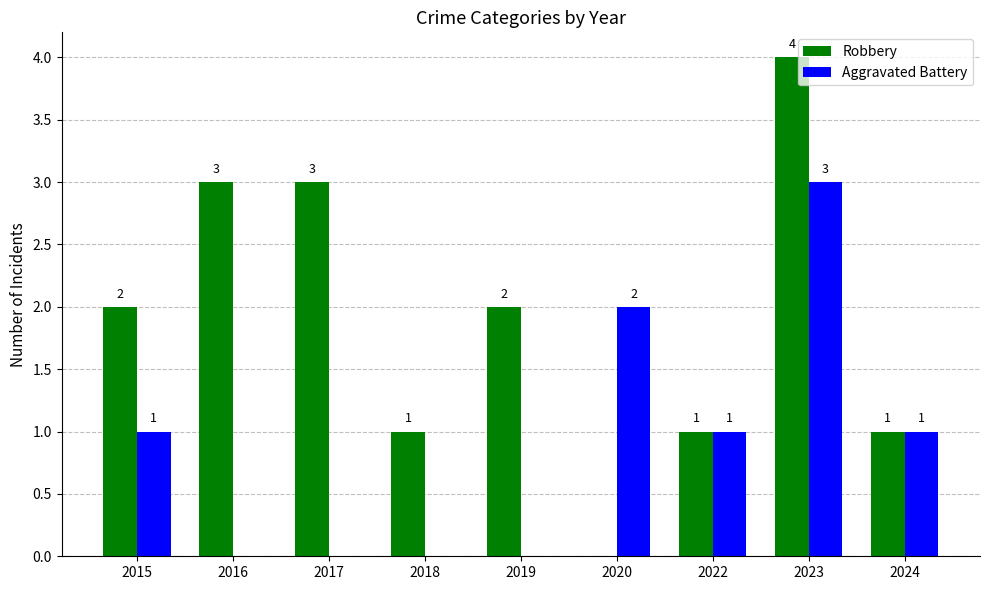

Reading right to left, list all the values displayed in this chart.

Robbery: 2024=1	2023=4	2022=1	2020=0	2019=2	2018=1	2017=3	2016=3	2015=2
Aggravated Battery: 2024=1	2023=3	2022=1	2020=2	2019=0	2018=0	2017=0	2016=0	2015=1